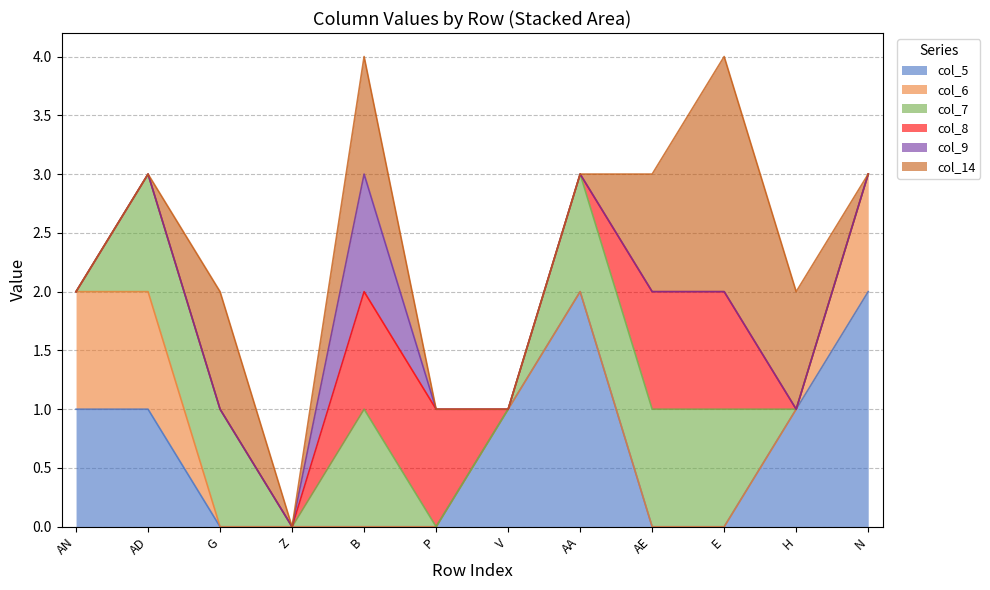

True or false: col_5 has more than 2 points higher than both neighbors.

False